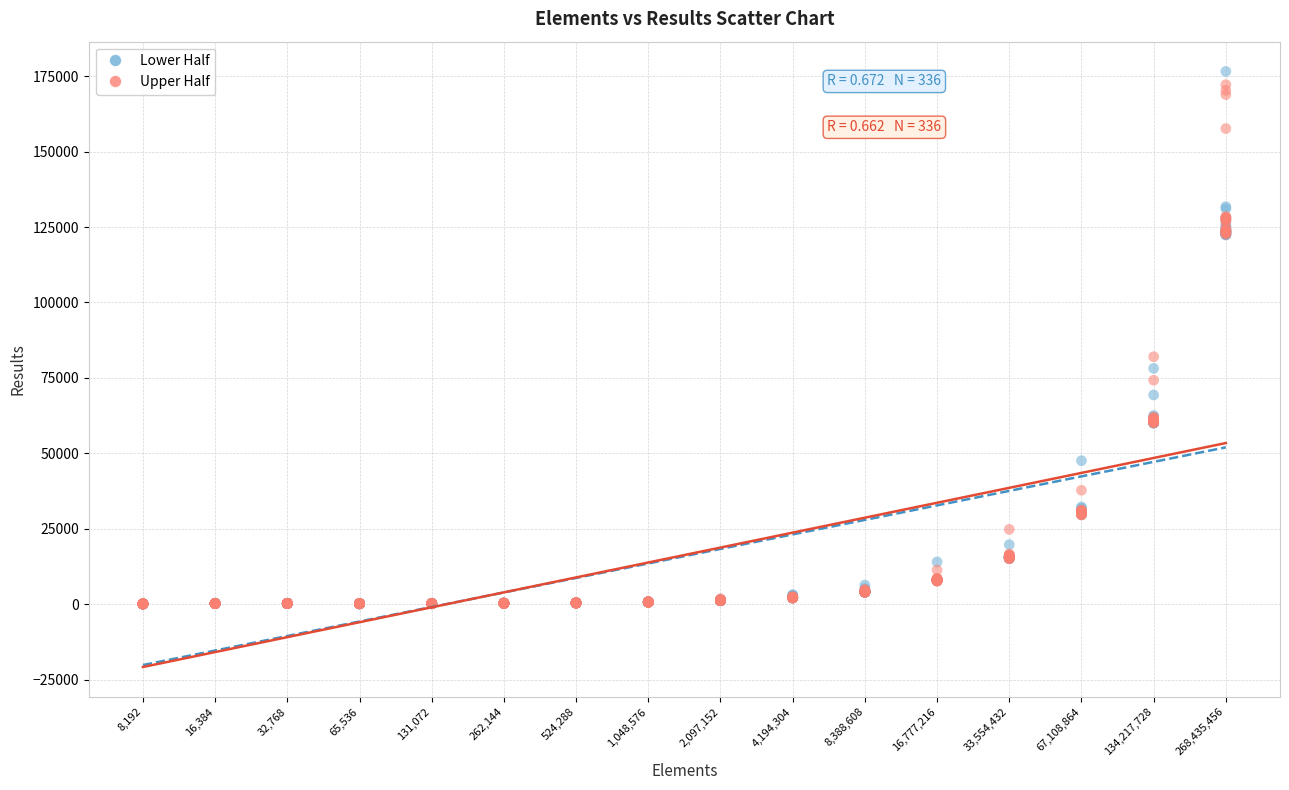

Across all data points, what is the range of Y values (max minus min)?

176467